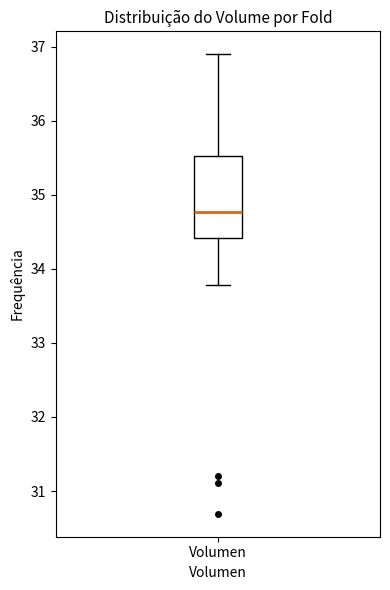

Read this box plot against the y-axis: the position of the median line, the range covered by the box, and the ends of both whiskers. The values are not printed on the chart, so give them approximately, as read against the axis.

median 34.8, box 34.4 to 35.5, whiskers 33.8 to 36.9